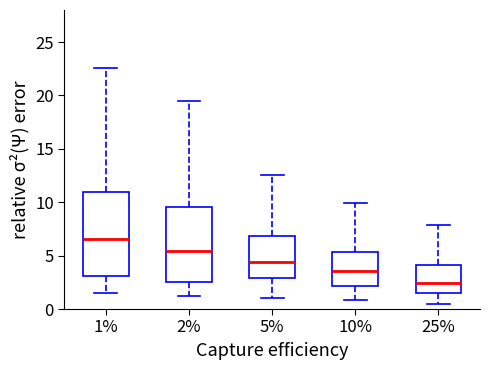

Which box has the highest median line?

1%